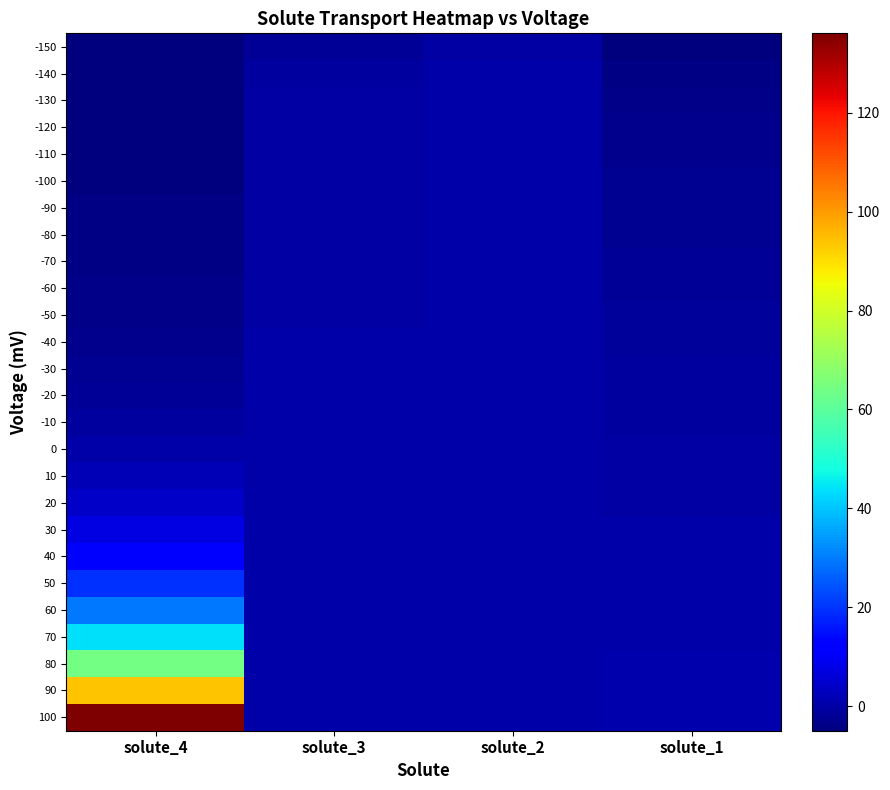

What is the total value across all series at solute_3?

-3.7